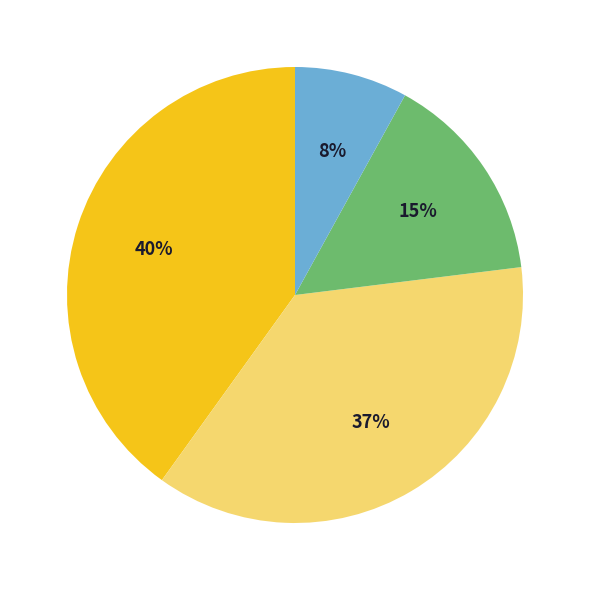

Is there any slice that represents more than half of the pie?

No